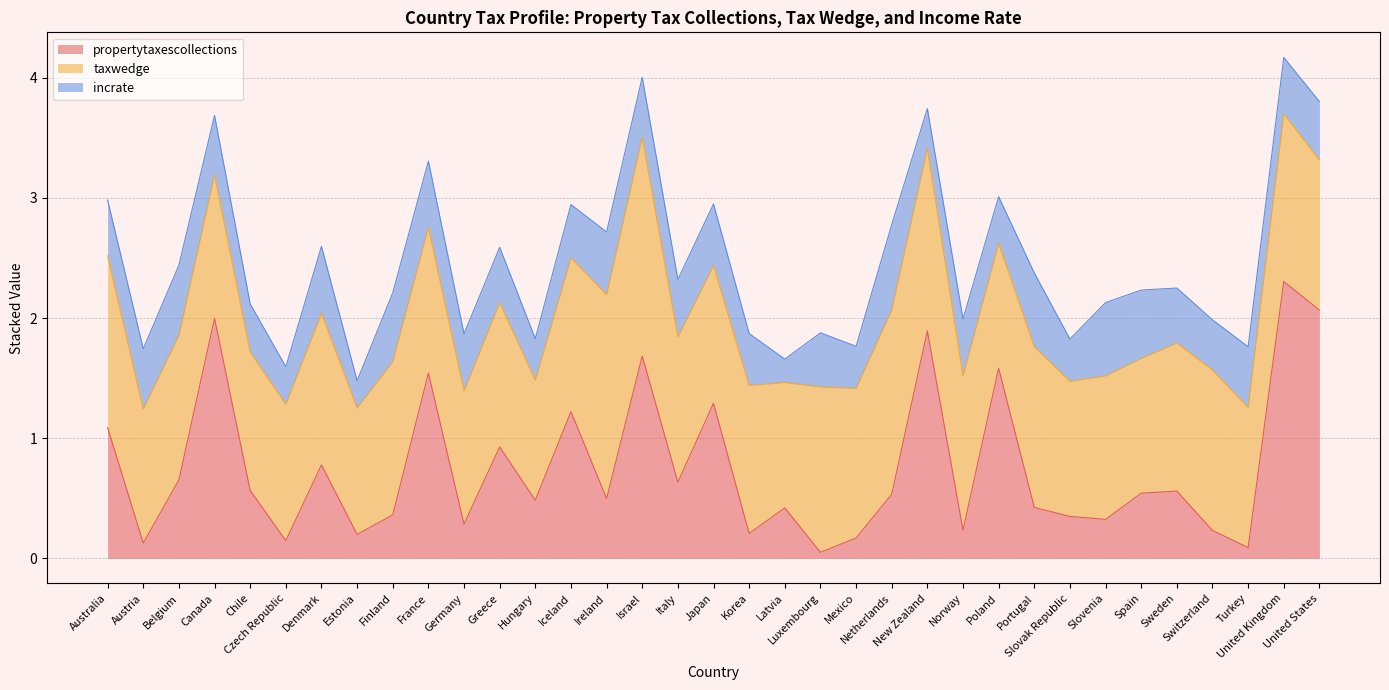

How many lines are shown in the chart?

3